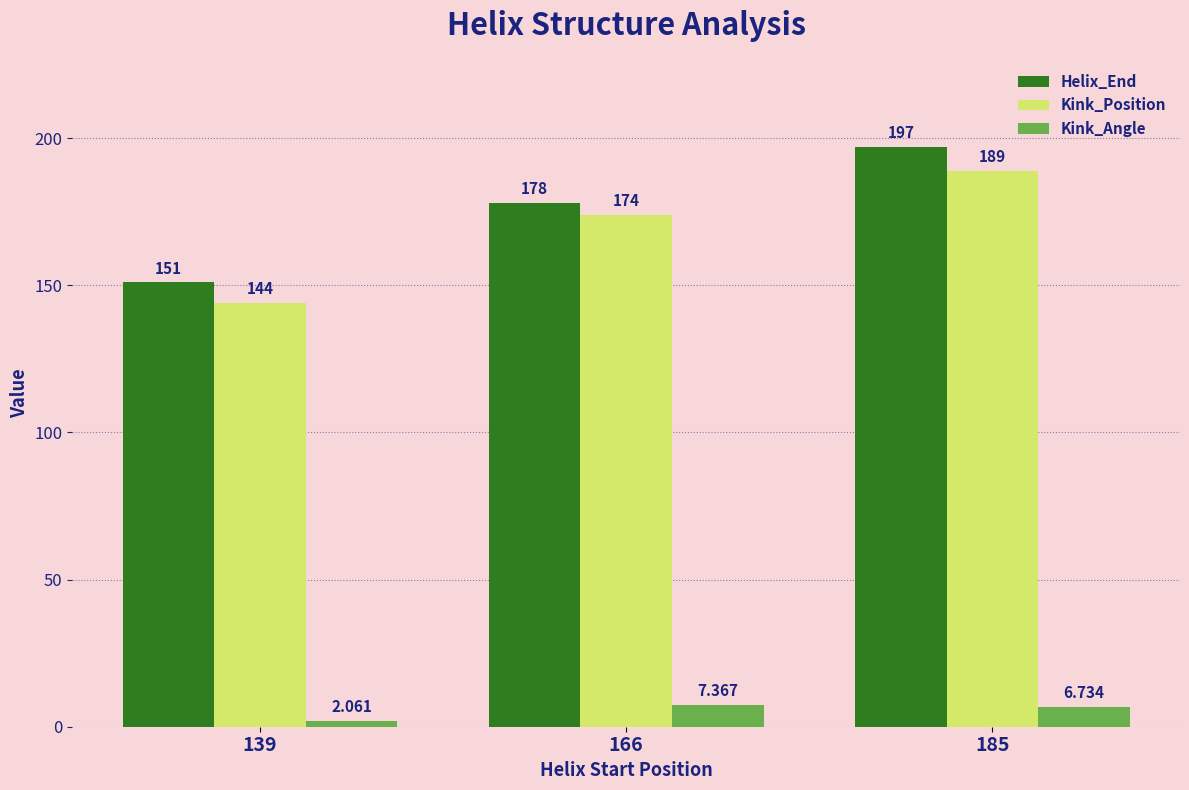

What are all the series names shown in the legend?

Helix_End, Kink_Position, Kink_Angle